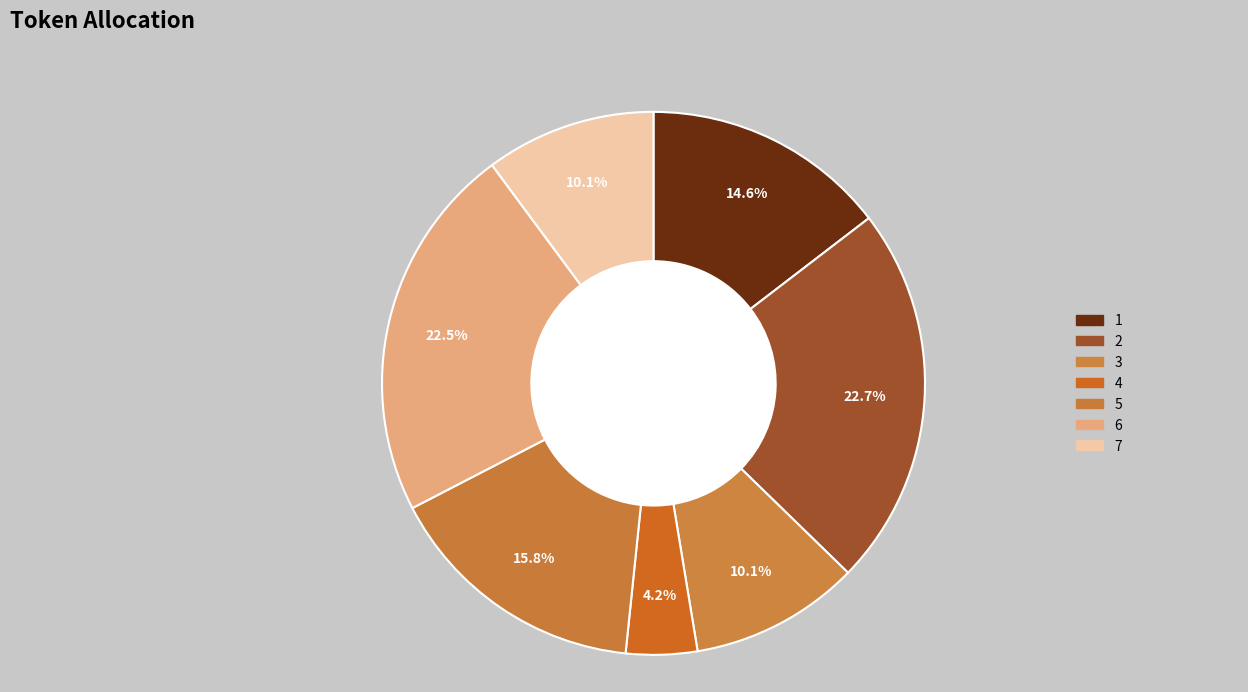

Is it true that 2 is 11% of the pie?

False